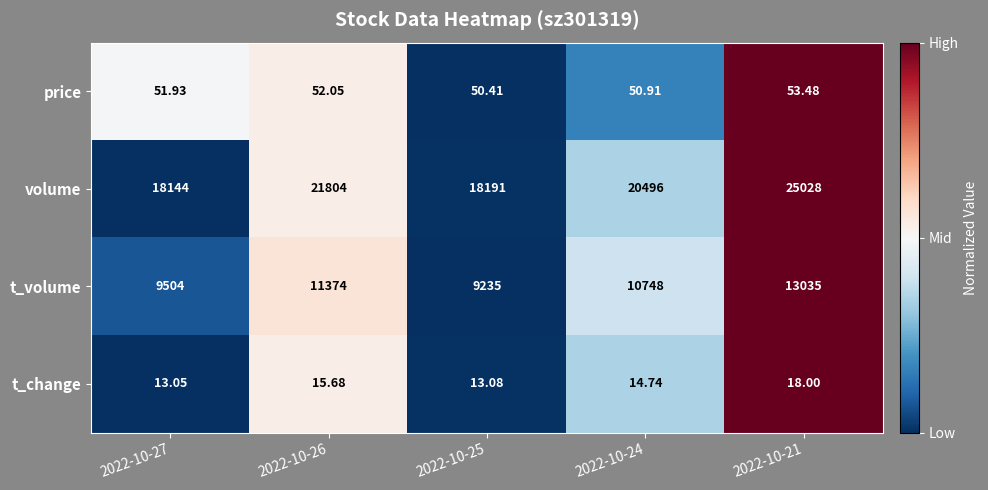

Which series has the largest total across all categories?

volume